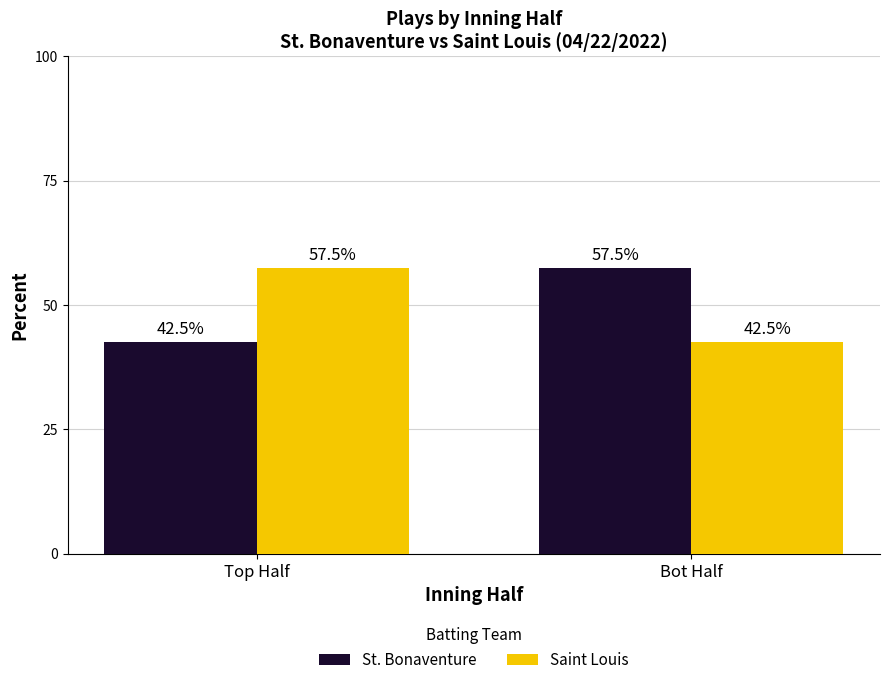

What is the total value across all series at Top Half?

100.0